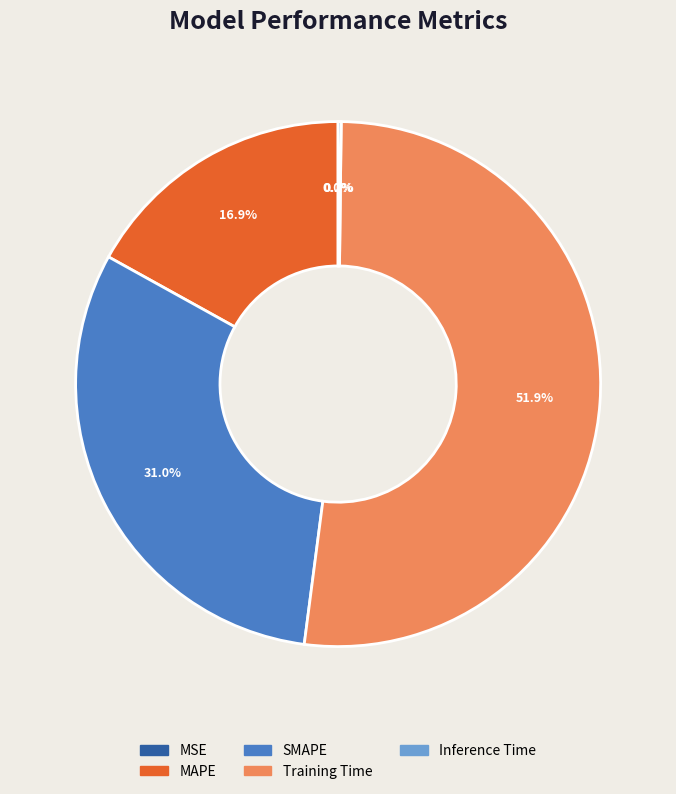

Combined, what portion of the pie is SMAPE and MAPE?

47.9%